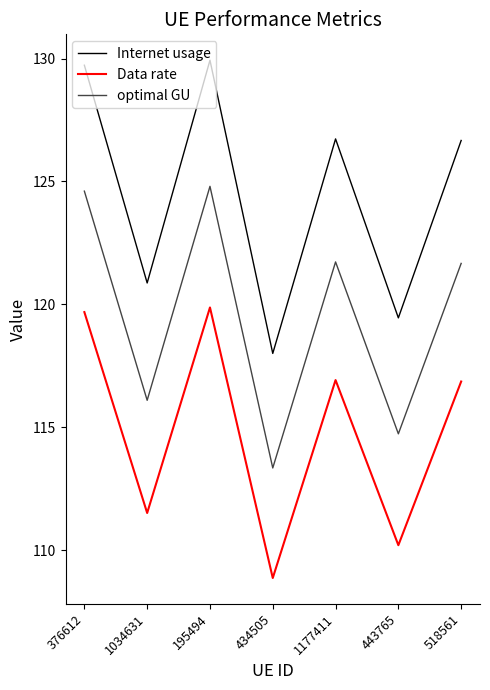

At which category does optimal GU reach its first local valley?

1034631